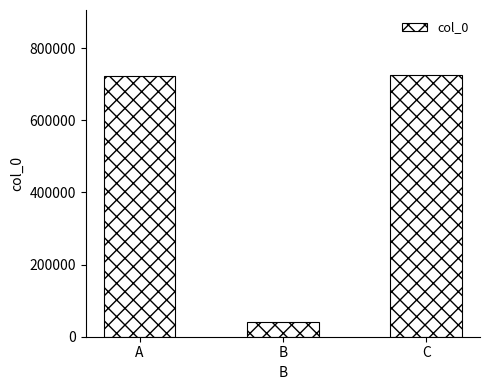

What is the difference between the maximum and minimum values?

684020